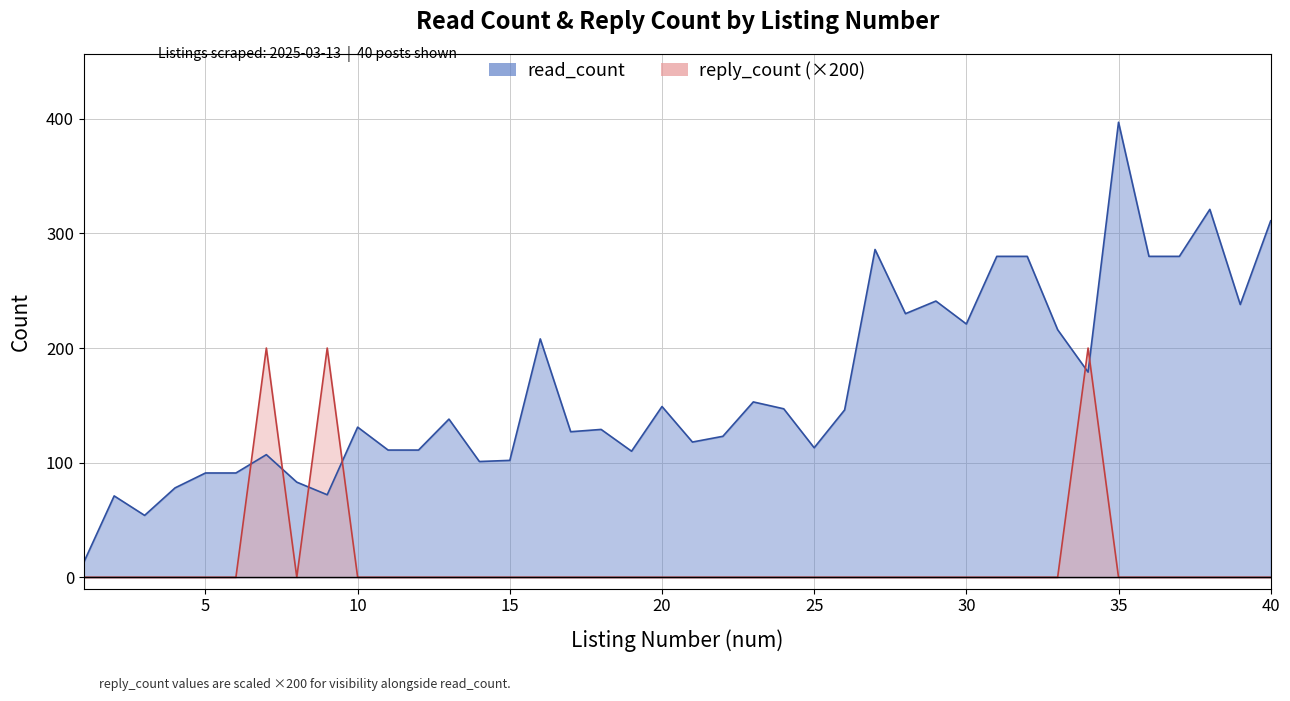

Which series has the largest range (max minus min)?

read_count